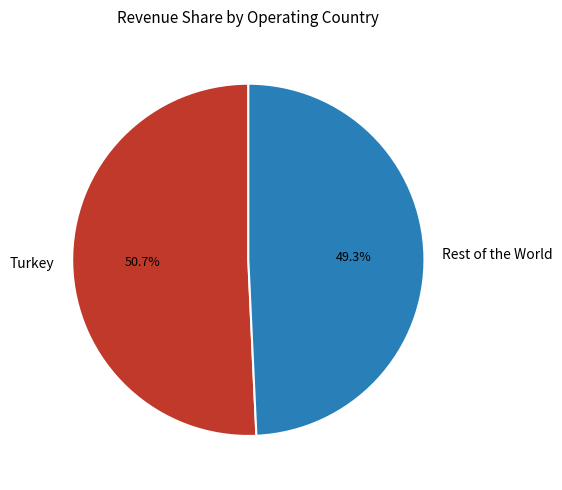

Approximately how many times larger is the value at Turkey compared to Rest of the World?

1.0